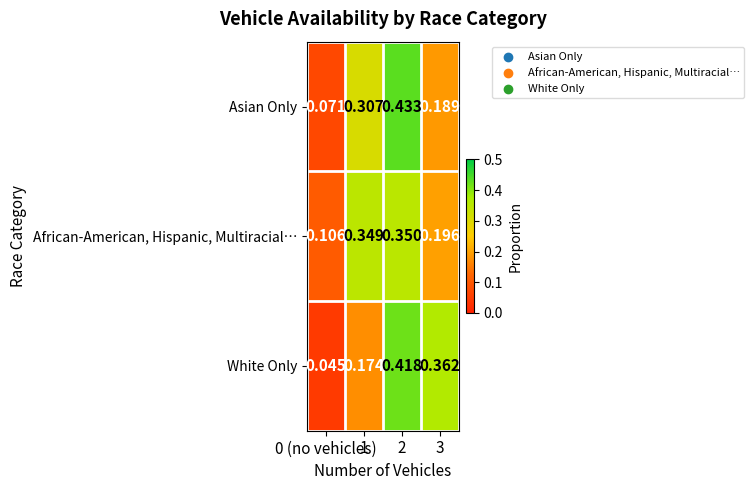

Which series has the largest total across all categories?

African-American, Hispanic, Multiracial…